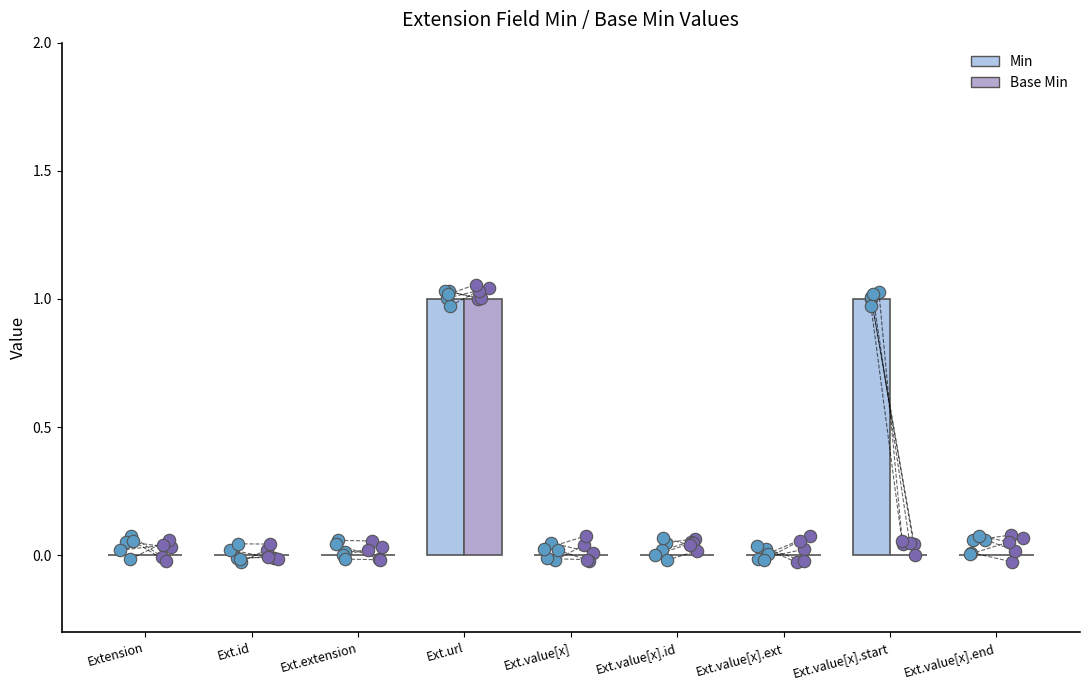

At which category is the sum across all series the highest?

Ext.url